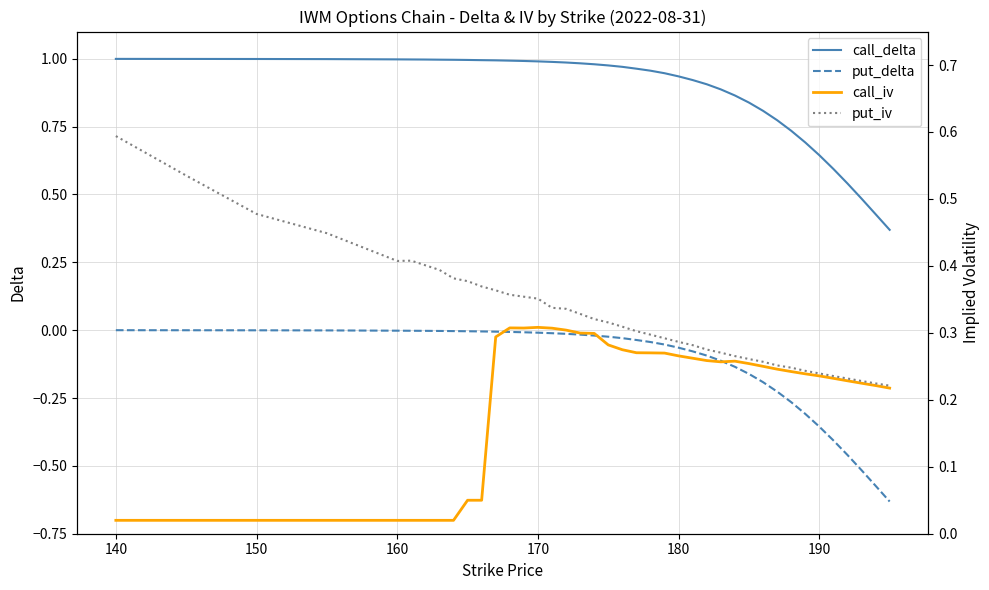

Does the chart display data point markers on the line(s)?

No